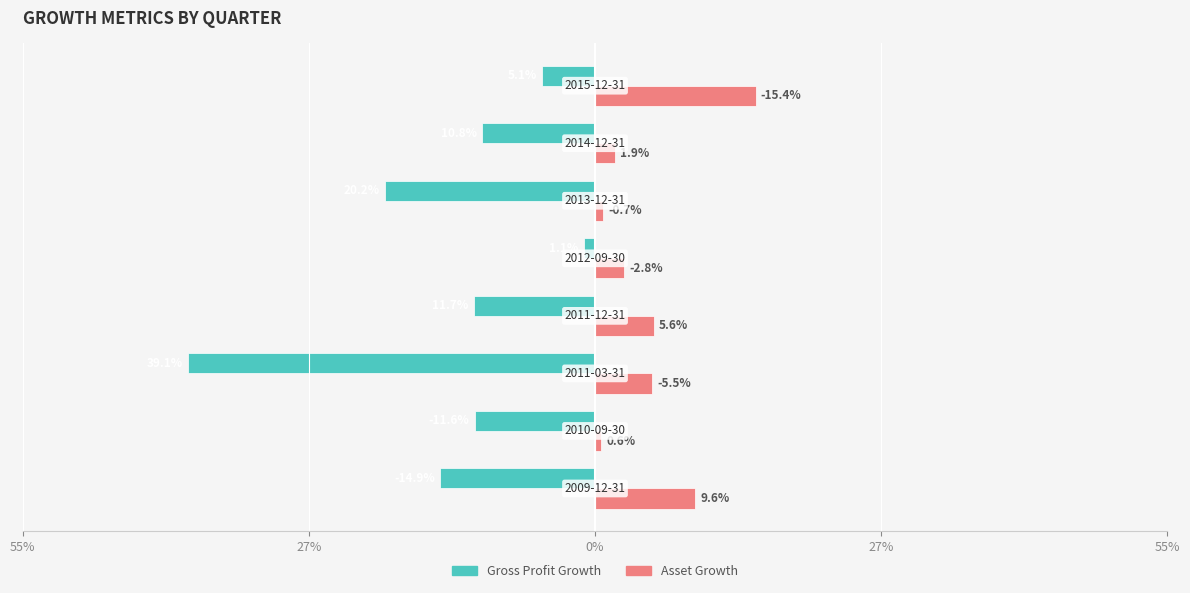

What are all the series names shown in the legend?

Gross Profit Growth, Asset Growth